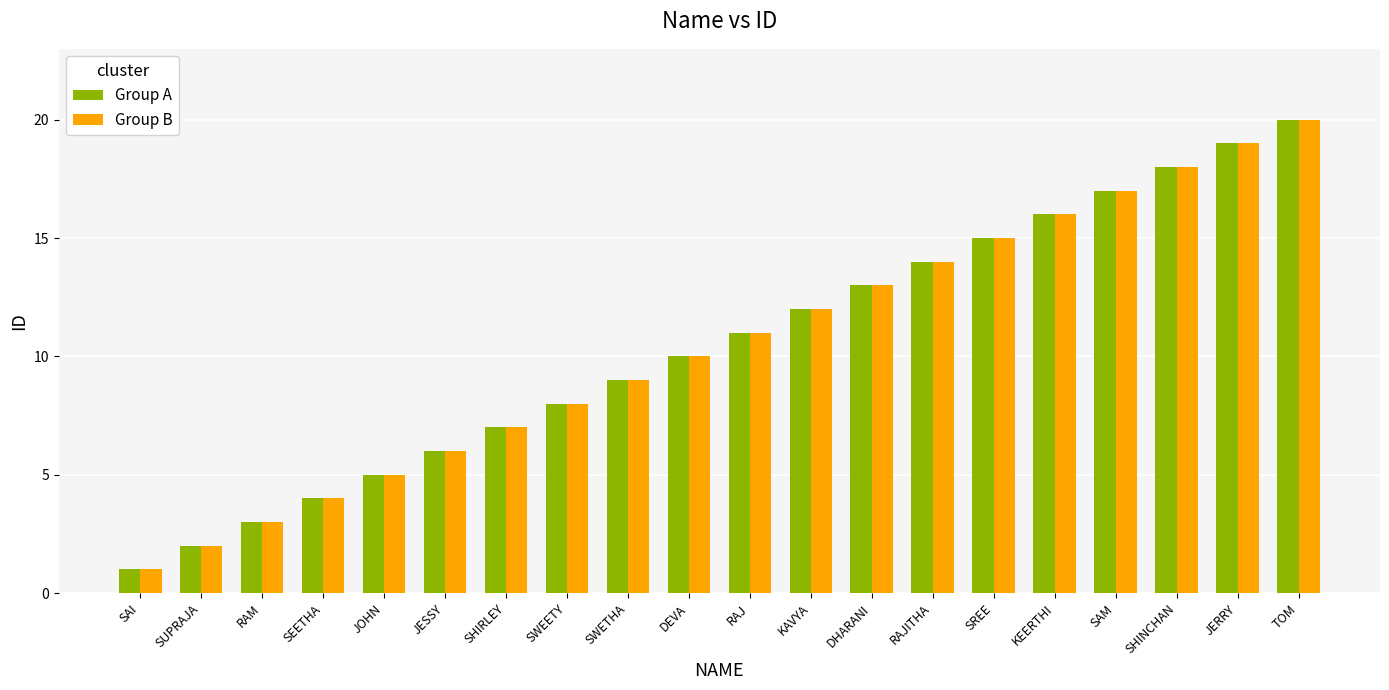

Is it true that Group A equals 21 at DHARANI?

False